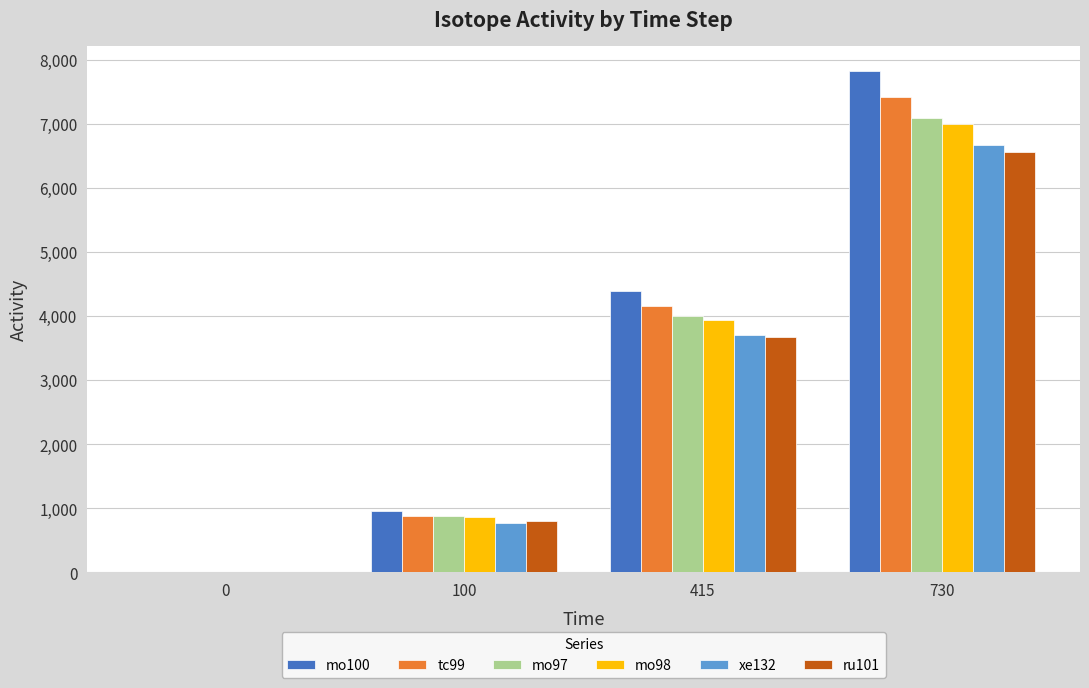

Is the value of tc99 at 415 greater than the value of ru101 at 415?

Yes